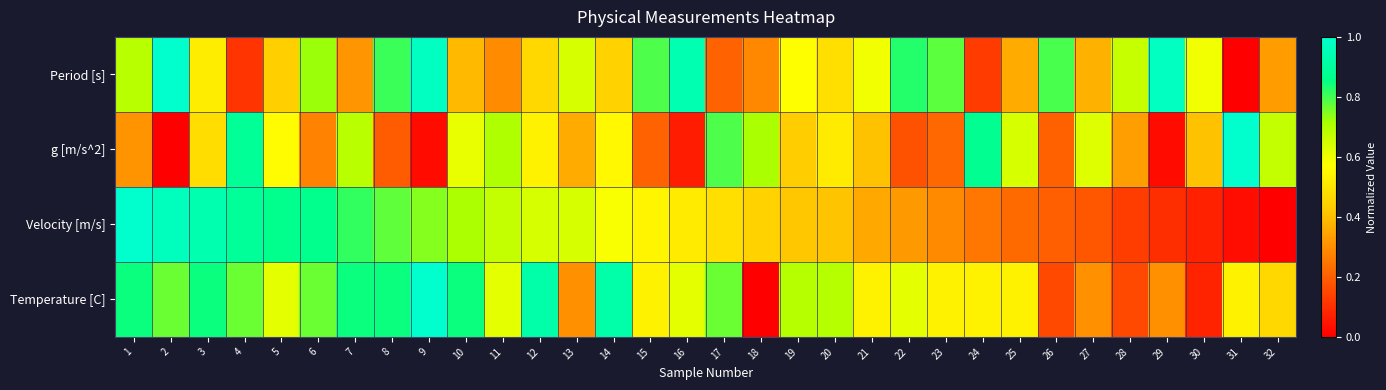

What is the difference between the highest and lowest values at 12?

0.5